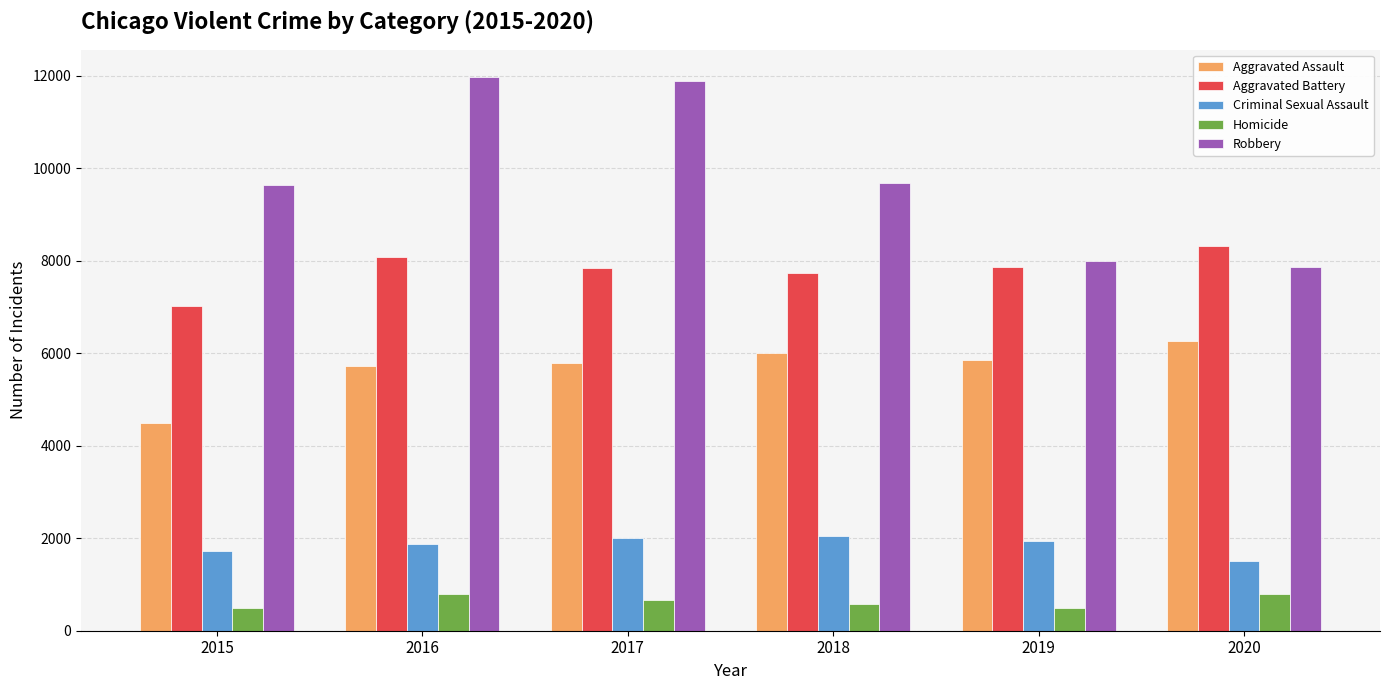

List the series in order of their peak value, lowest first.

Homicide, Criminal Sexual Assault, Aggravated Assault, Aggravated Battery, Robbery